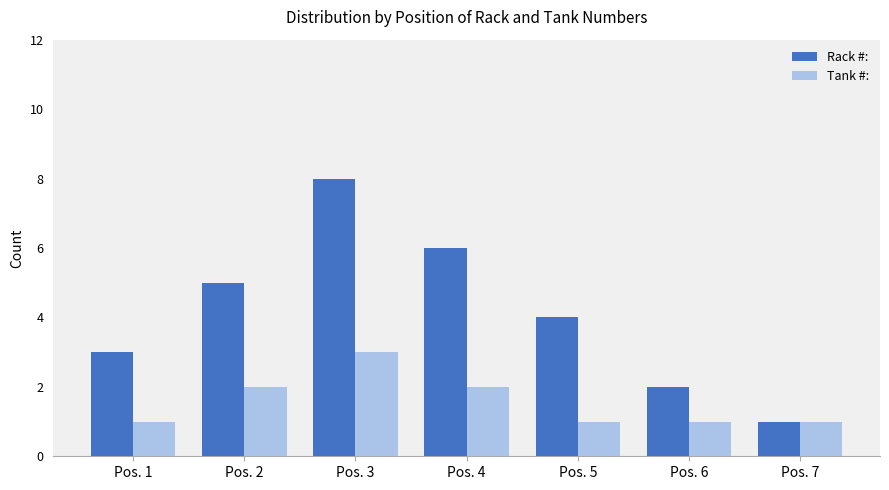

Are the bars grouped side by side (vs. stacked)?

Yes